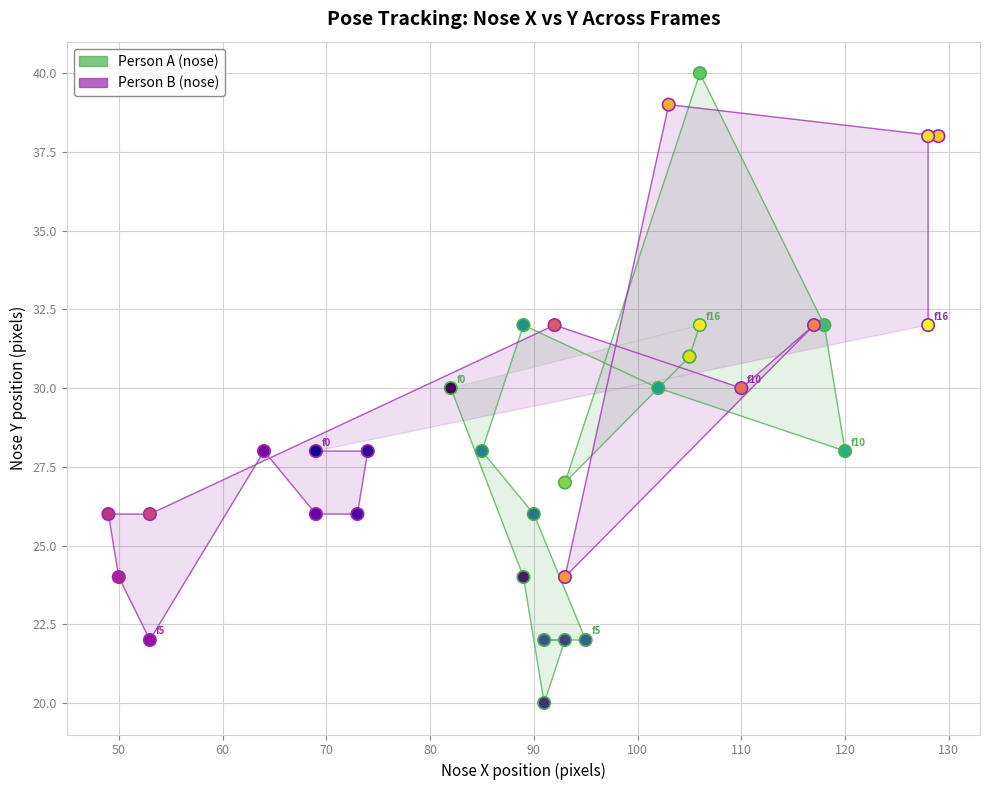

Which series reaches the minimum Y coordinate?

Person A (nose)